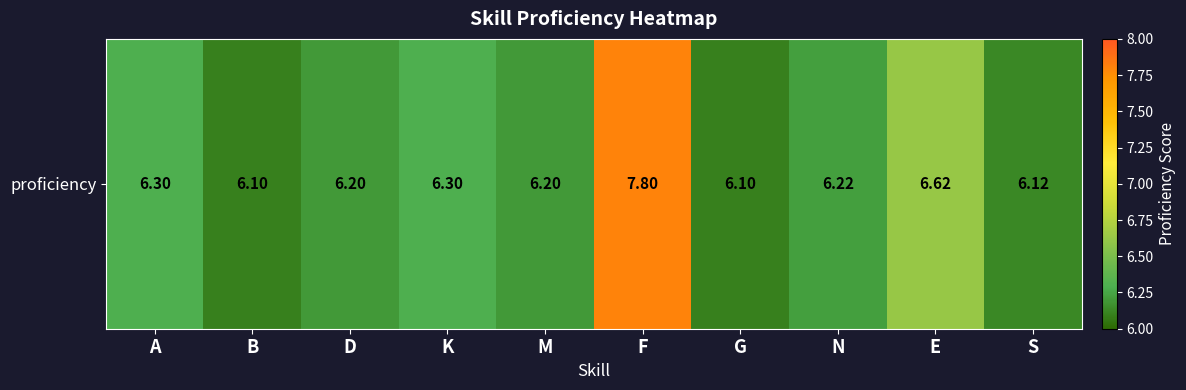

What is the sum of all values?

64.0